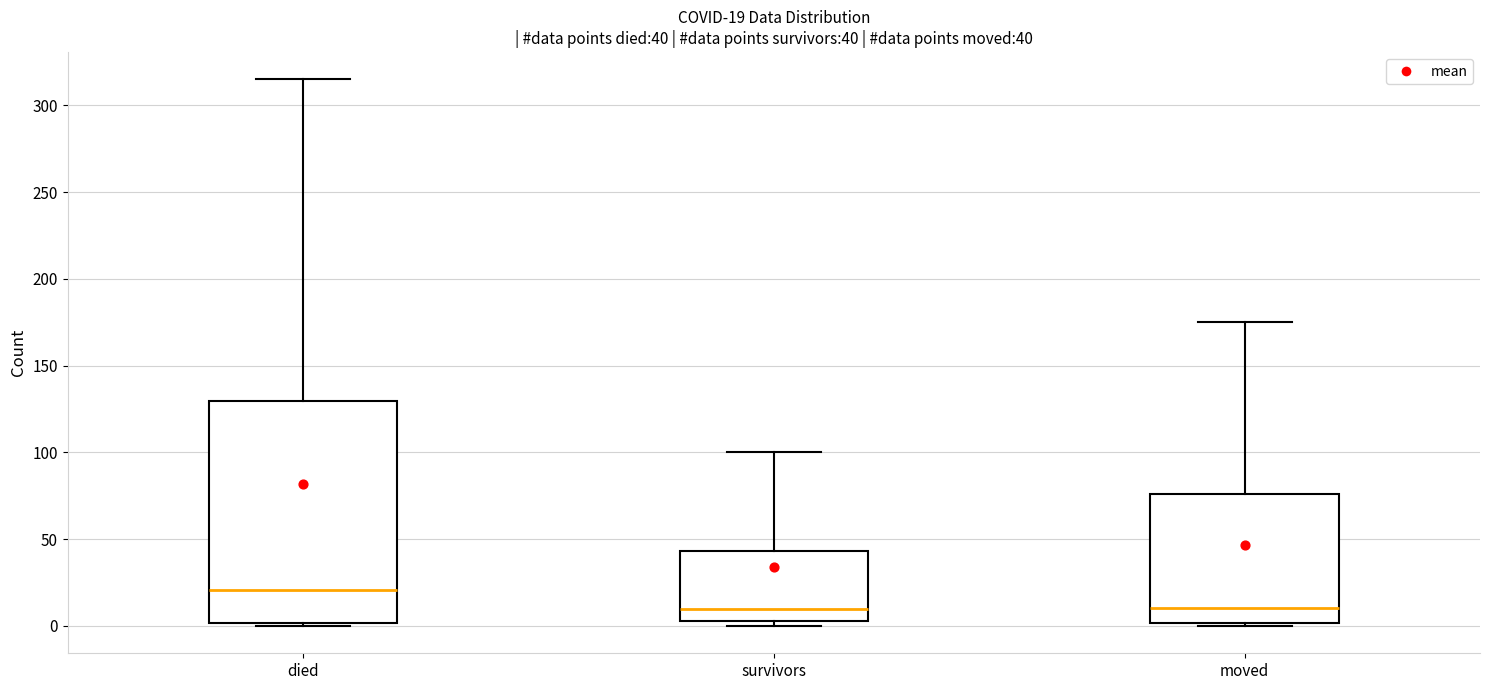

Comparing the boxes themselves (not the whiskers), which one is the tallest?

died